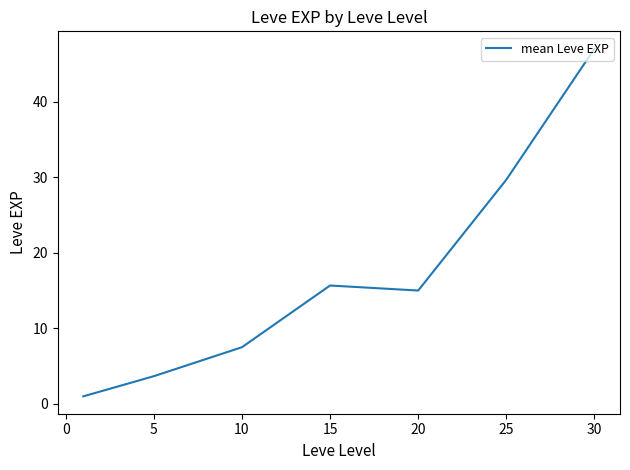

What is the difference between the maximum and minimum values?

46.0